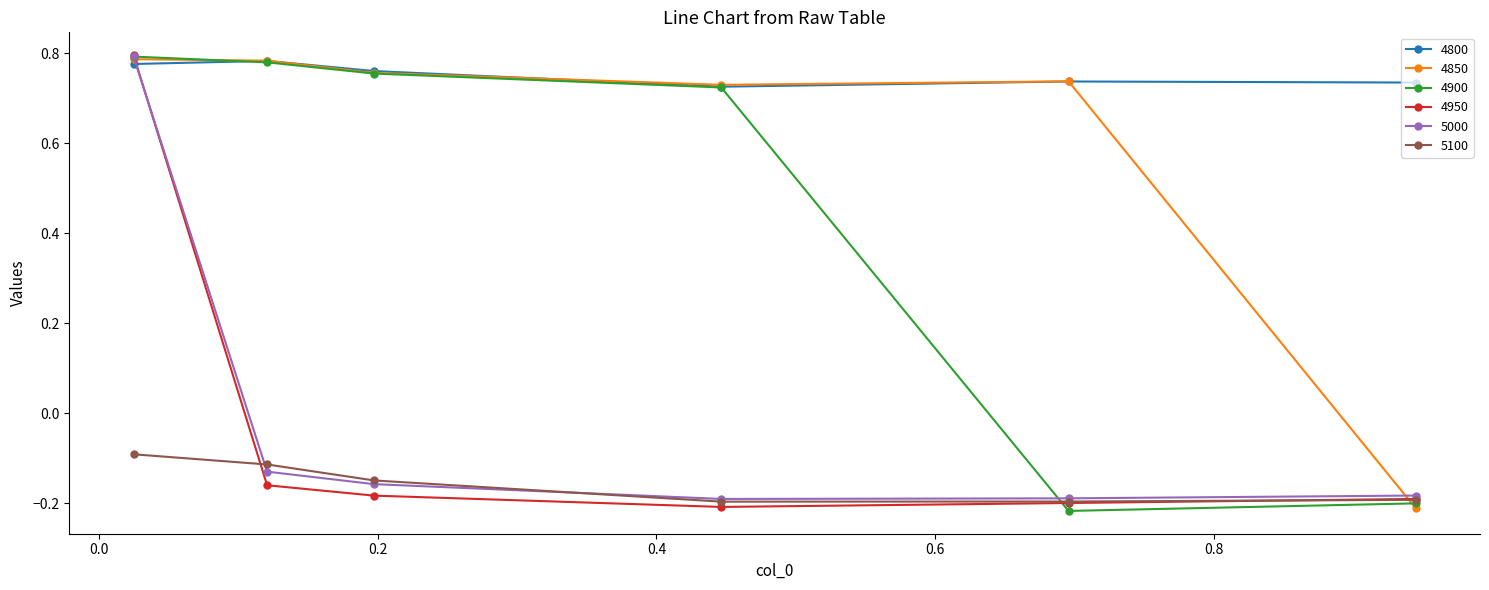

Which series ends up on top after the final intersection of 5000 and 4800?

4800